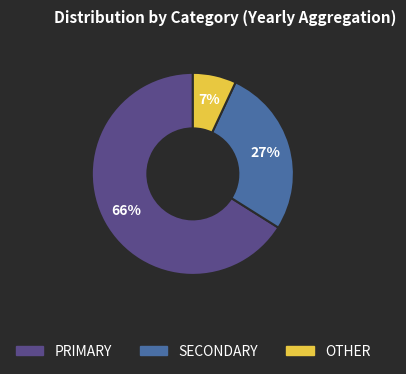

To the nearest percent, what is the average slice percentage?

33%